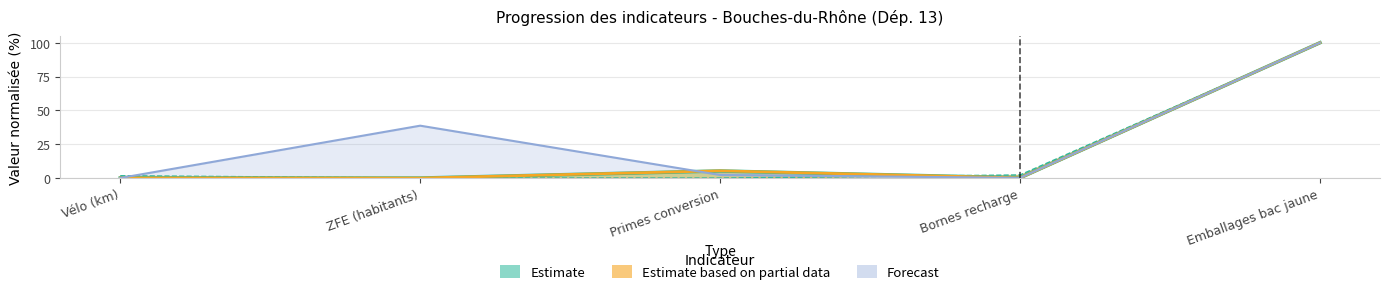

How many lines are shown in the chart?

4